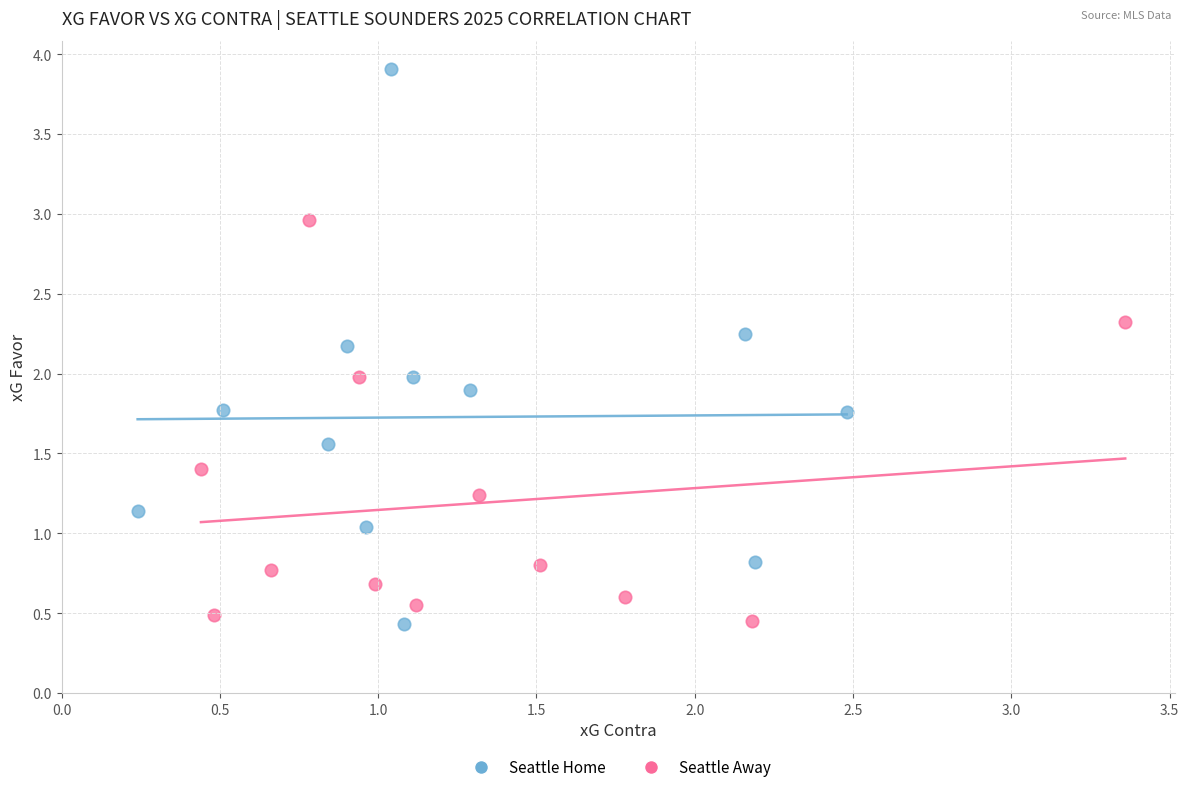

Which series reaches the maximum Y coordinate?

Seattle Home